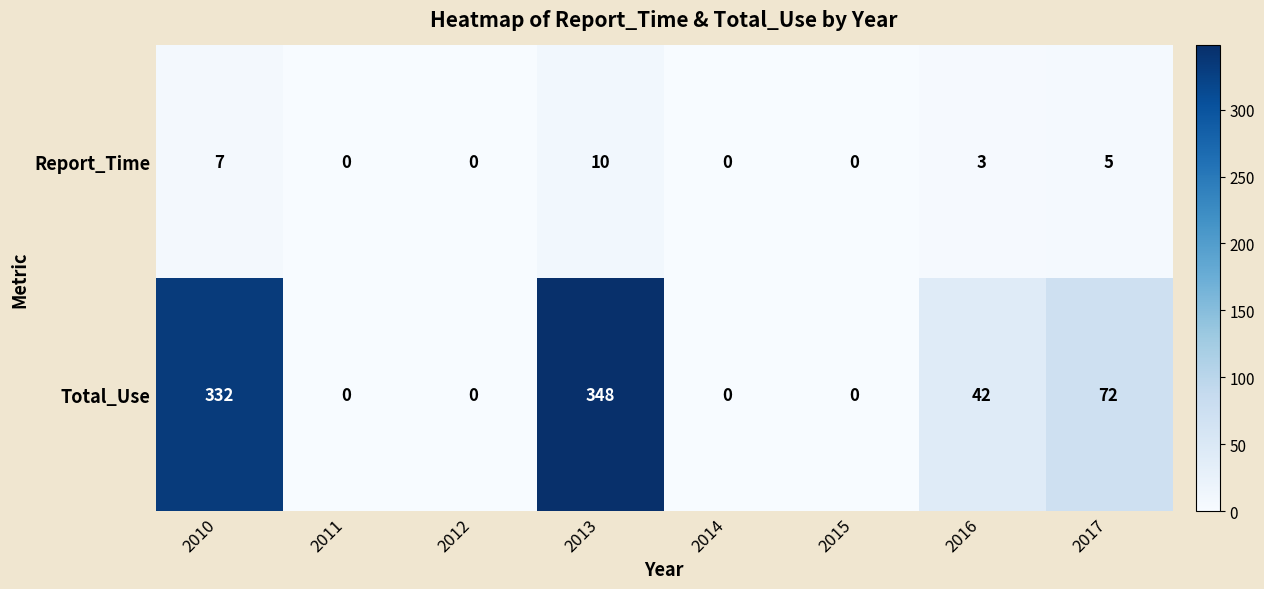

Which series has the largest range (max minus min)?

Total_Use